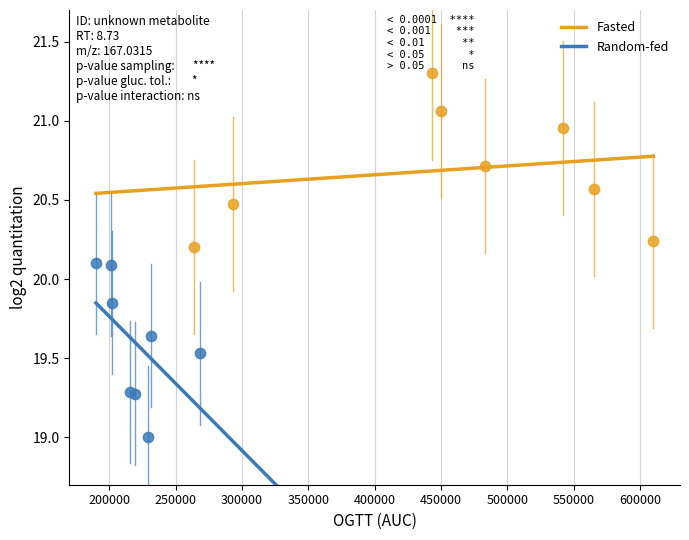

Which series reaches the maximum Y coordinate?

Fasted